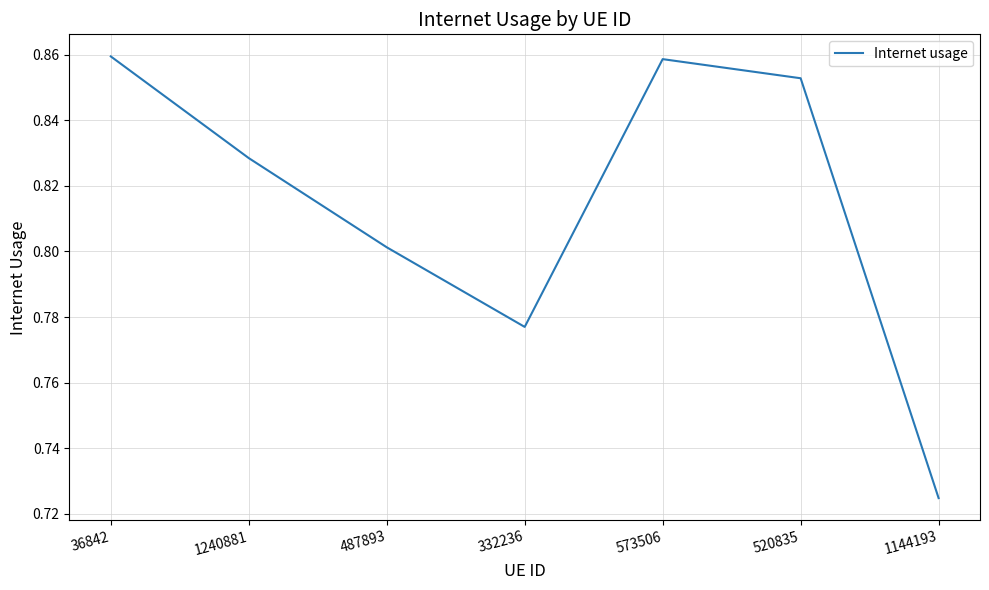

What position from the left is 36842?

1